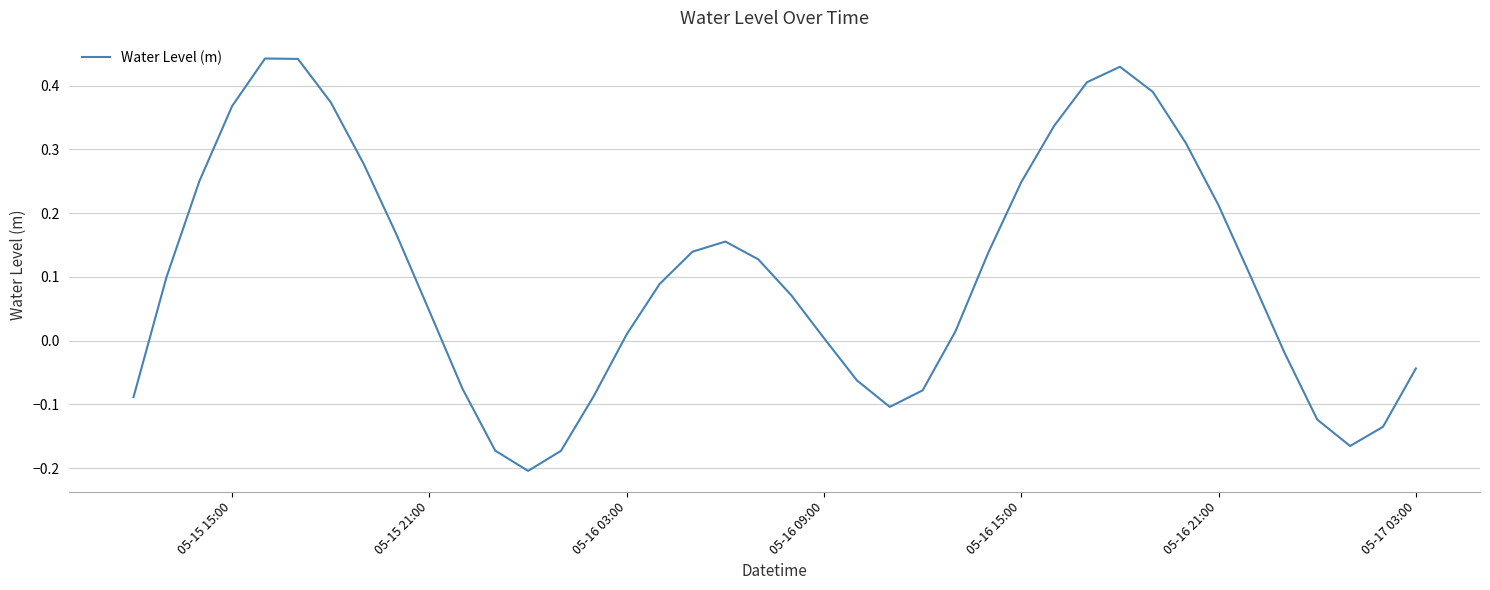

How many values are above zero?

26